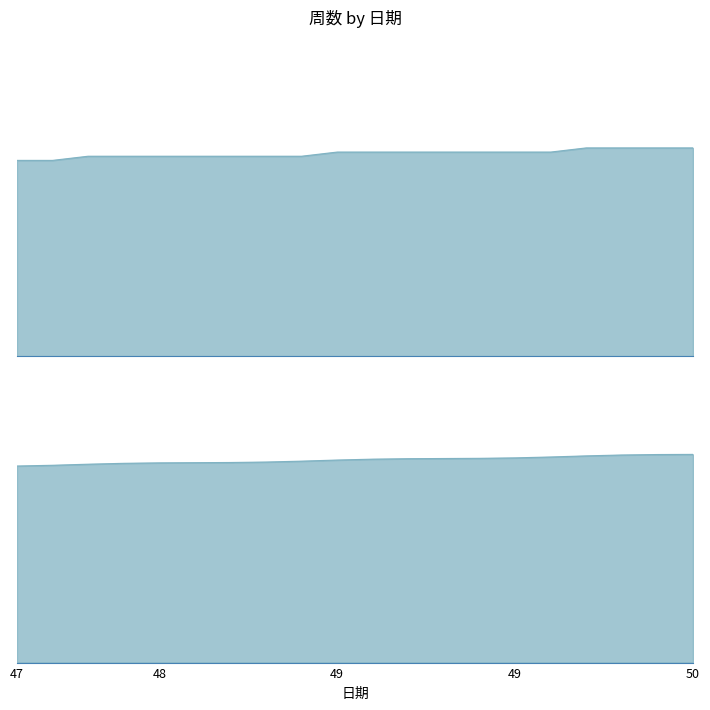

What is the greatest value displayed?

50